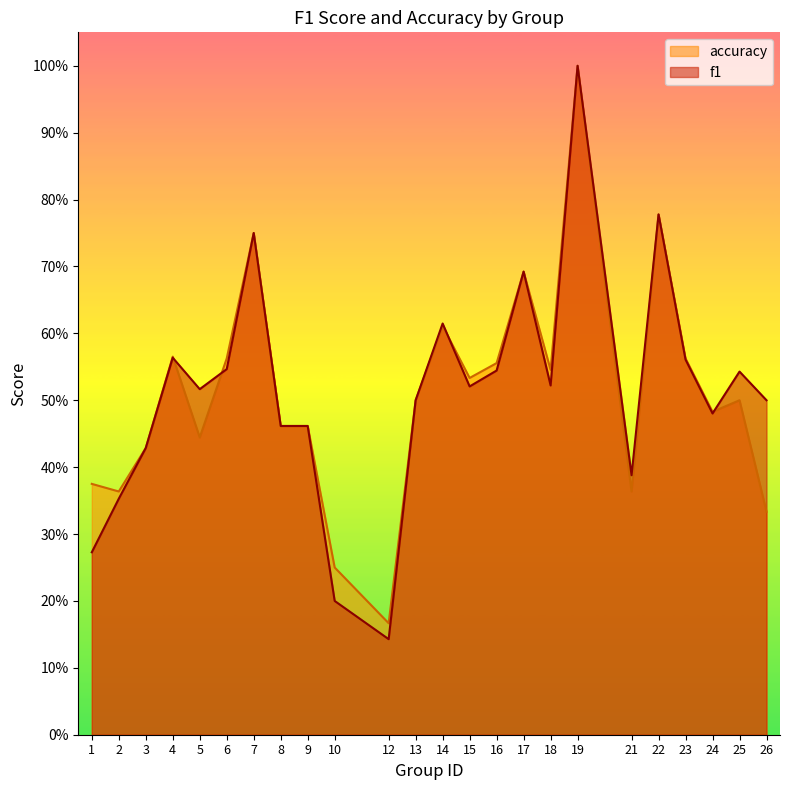

What are all the series names shown in the legend?

accuracy, f1